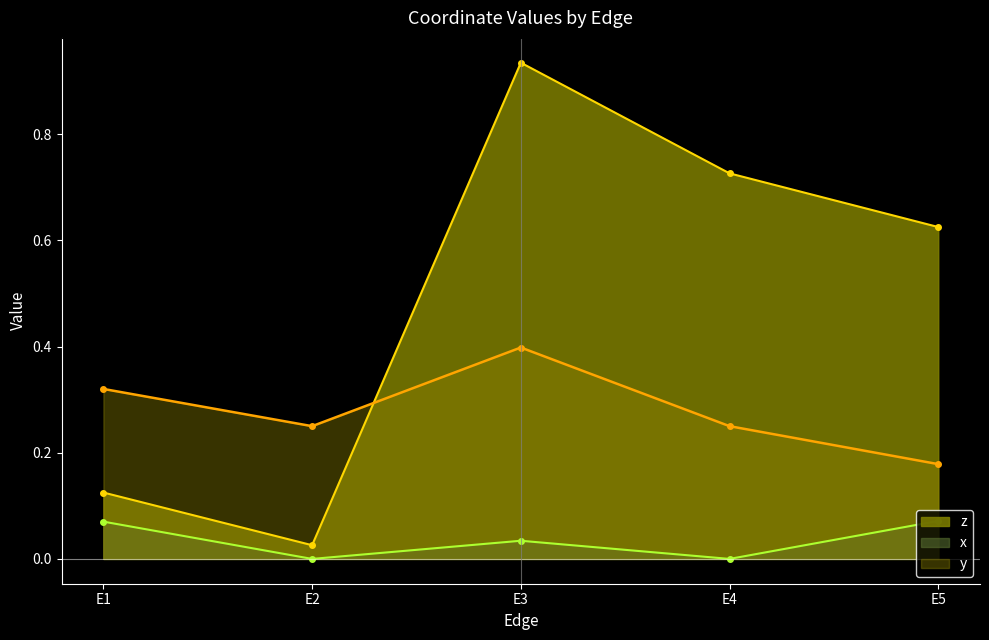

True or false: y has a value of 0.1 at E1.

False